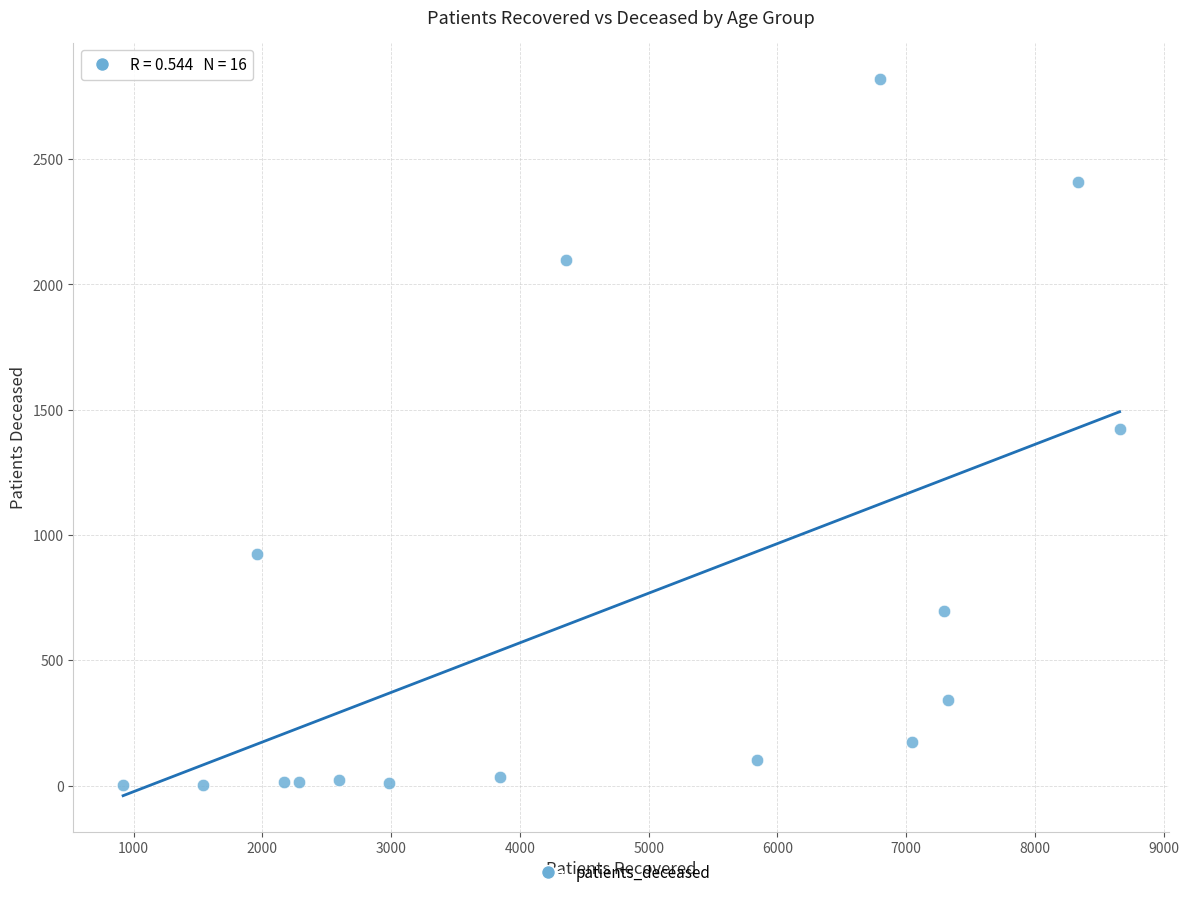

What is the range of X values (max minus min)?

7740